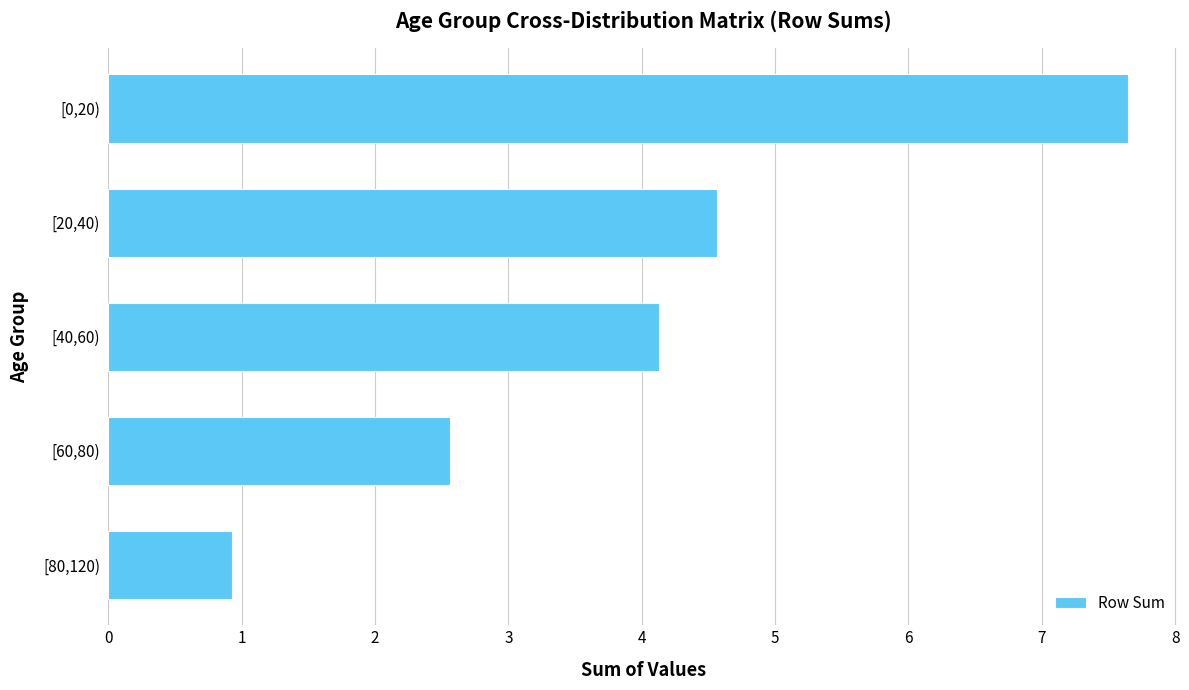

Does the chart contain stacked bars?

No